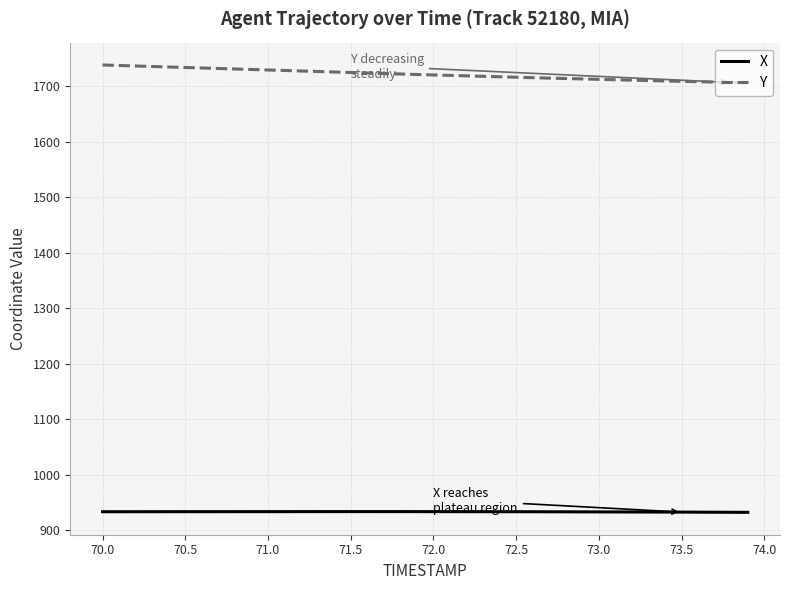

True or false: Y and X intersect in this chart.

False